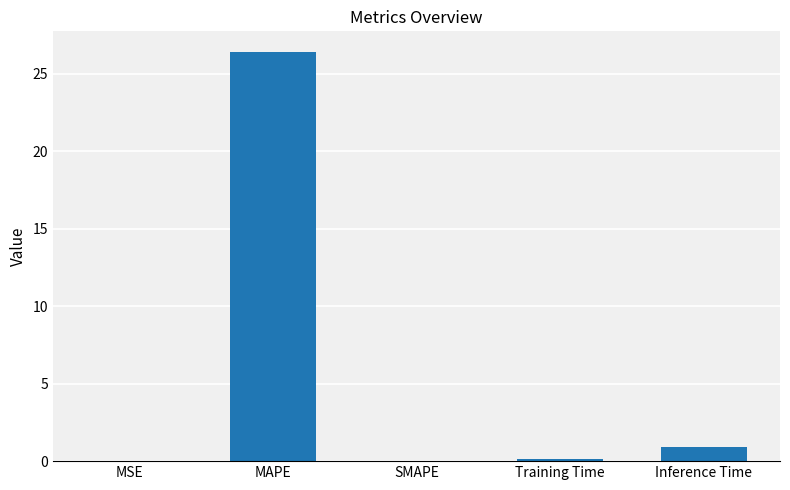

What is the maximum value shown in the chart?

26.4